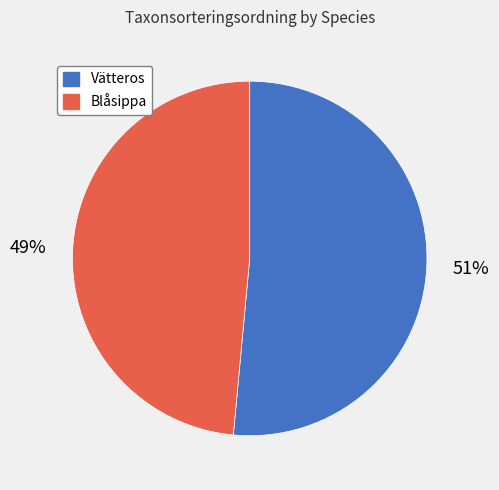

How many slices are in this pie chart?

2